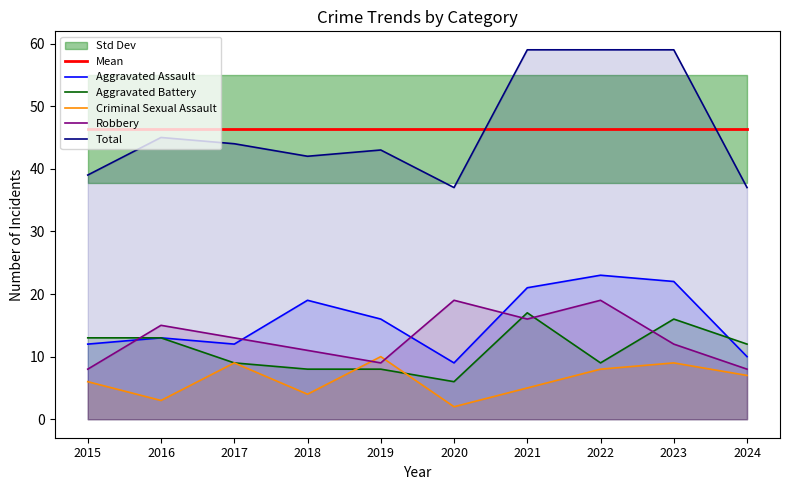

At how many categories does at least one series exceed 22?

10